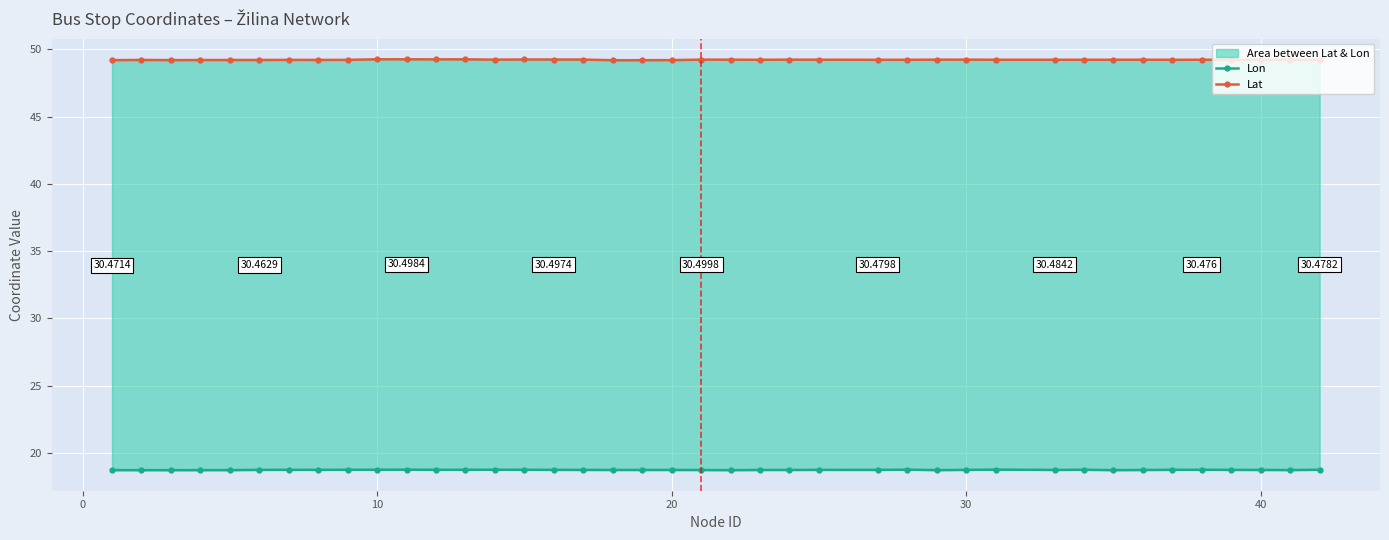

True or false: Lat and Lon intersect in this chart.

False